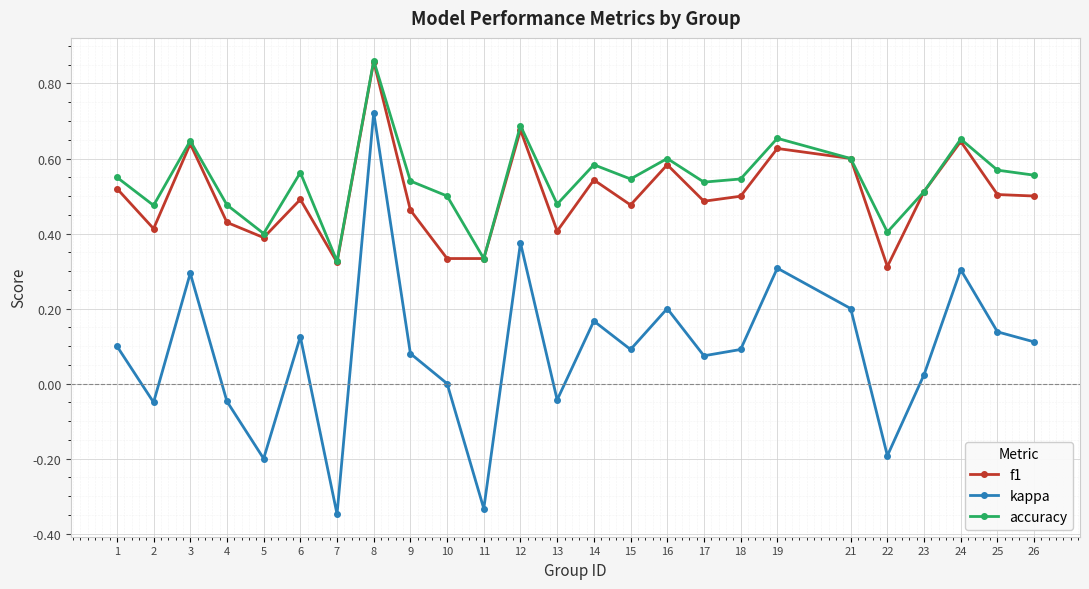

What is the sum of the kappa values at 11 and 22?

-0.5